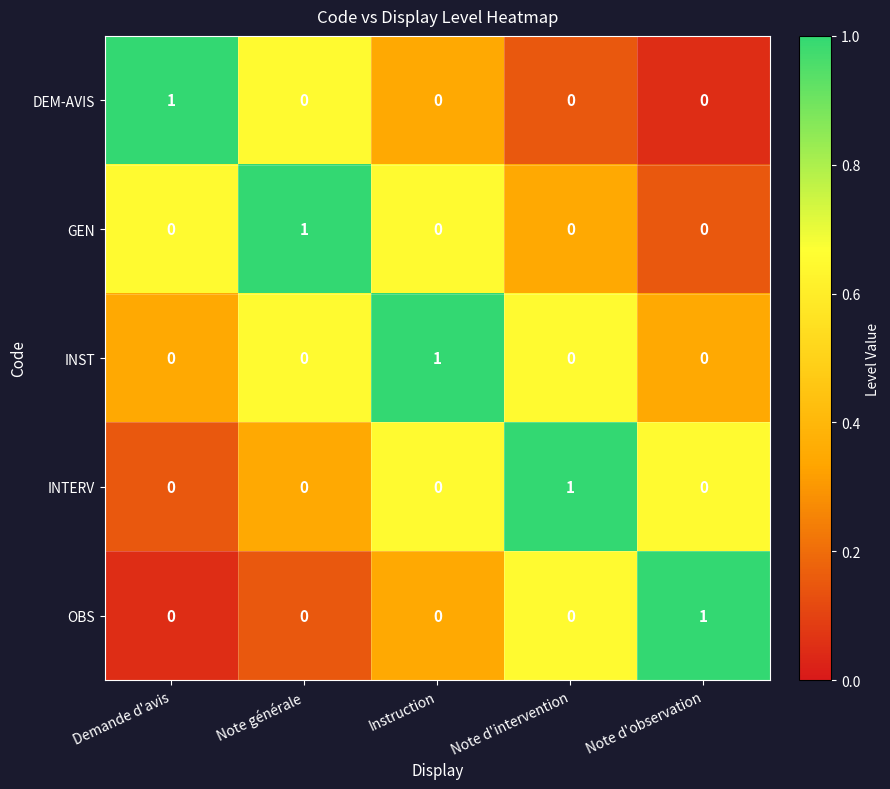

At how many categories does at least one series exceed 0?

5